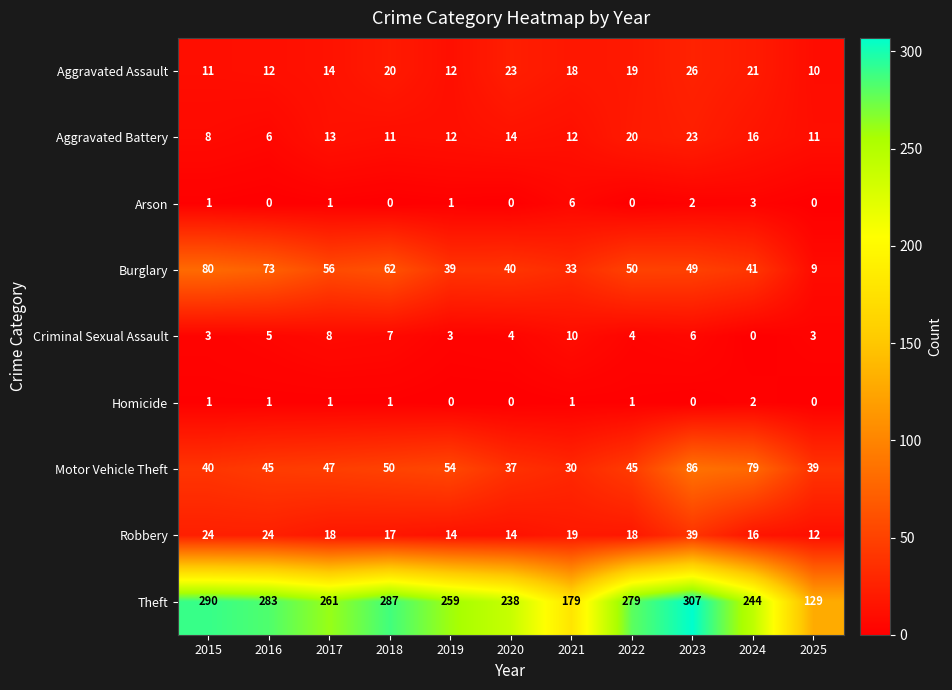

Where does the Aggravated Battery series first go above 12?

2017